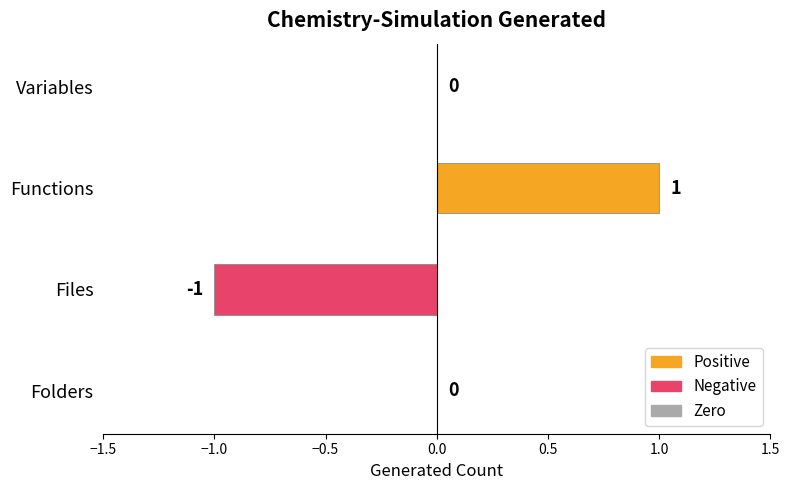

What is the maximum value shown in the chart?

1